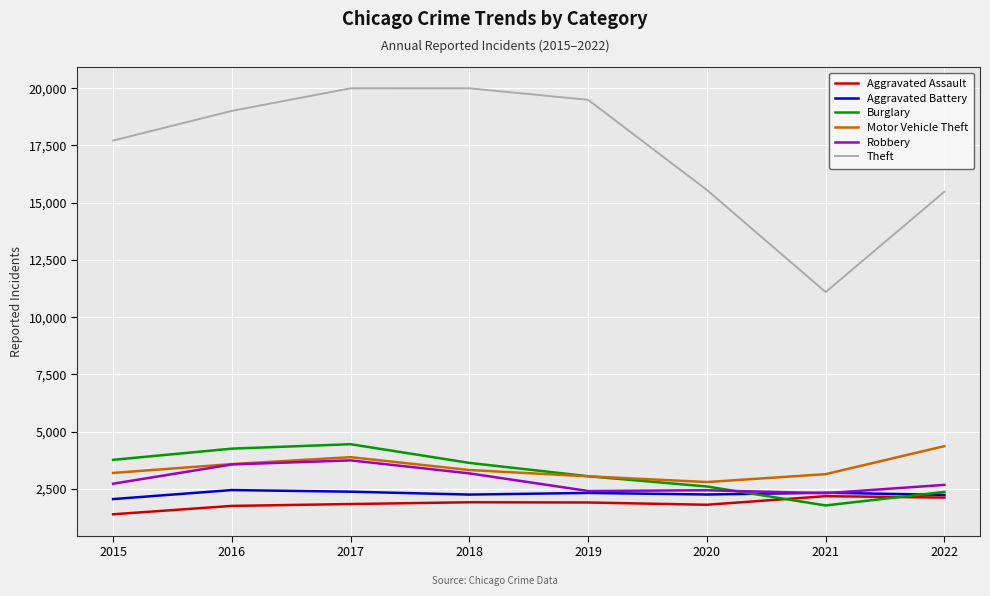

Does the chart have visible grid lines?

Yes